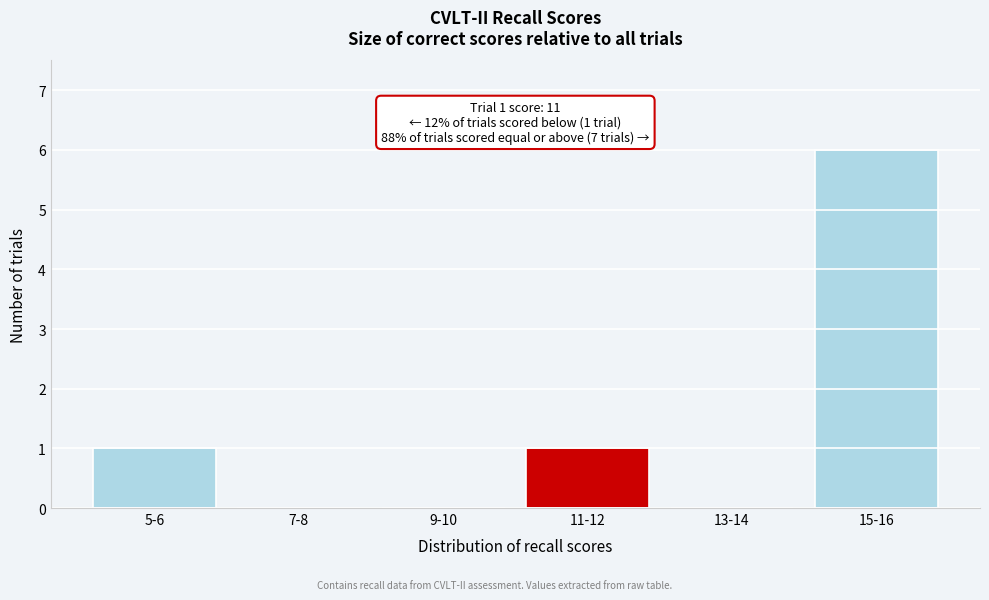

Reading left to right, list all the values displayed in this chart.

5-6=1	7-8=0	9-10=0	11-12=1	13-14=0	15-16=6